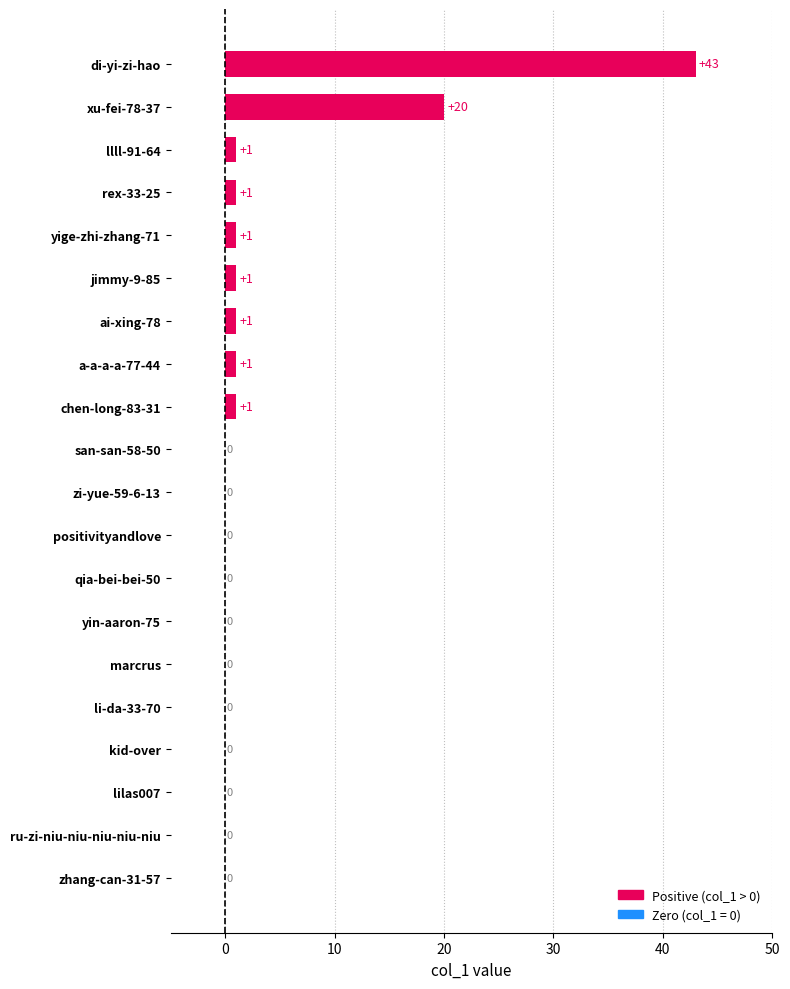

What is the sum of all values?

70